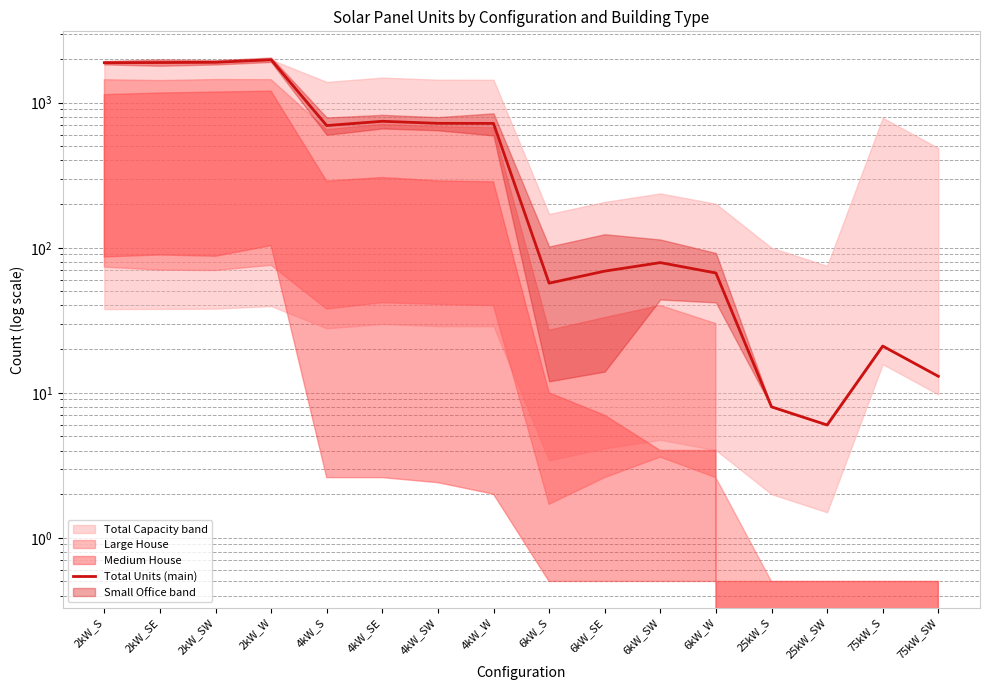

At which category does the data reach its first local valley?

4kW_S